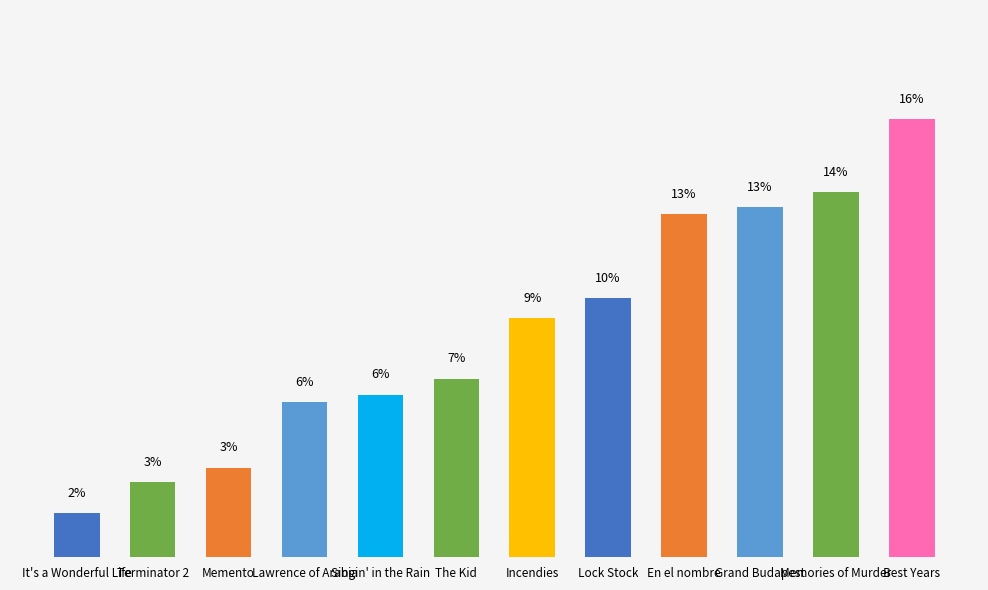

List the labels in order of value, smallest first.

It's a Wonderful Life, Terminator 2, Memento, Lawrence of Arabia, Singin' in the Rain, The Kid, Incendies, Lock Stock, En el nombre, Grand Budapest, Memories of Murder, Best Years